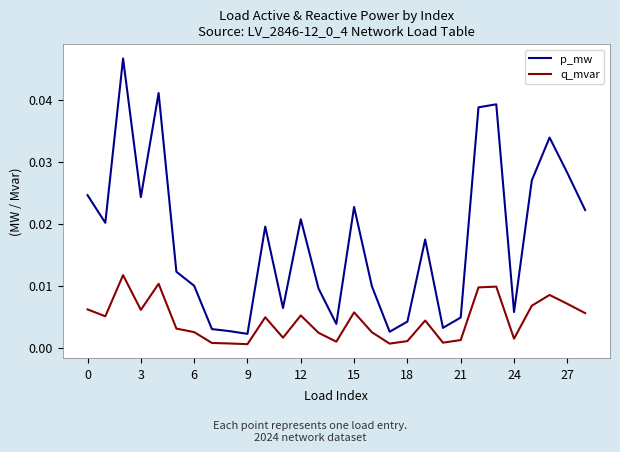

True or false: p_mw and q_mvar intersect in this chart.

False